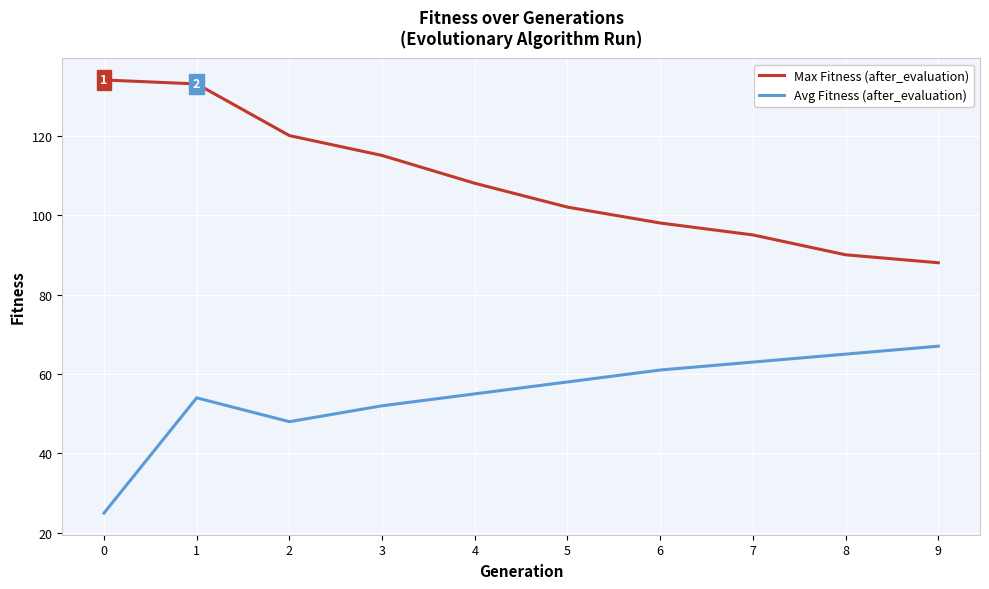

The Max Fitness (after_evaluation) series shows 49 at 2. True or false?

False